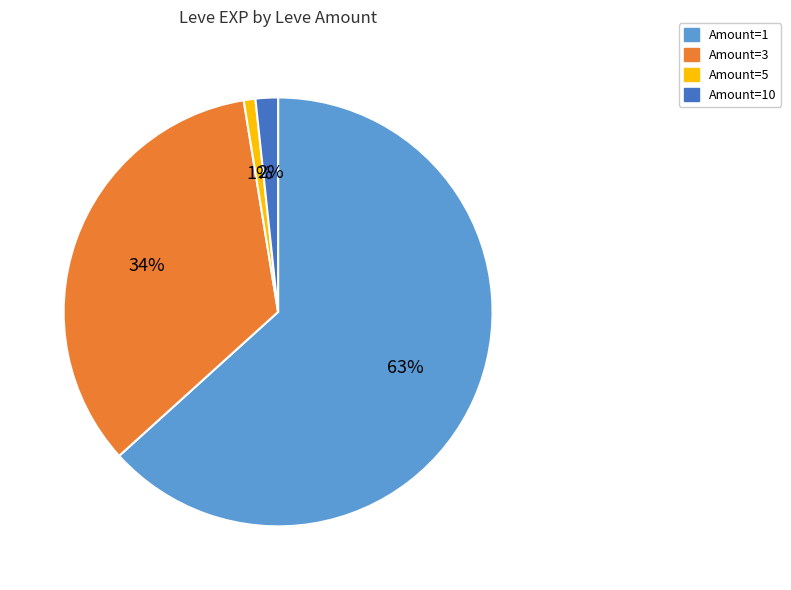

Is there a majority slice in this chart?

Yes